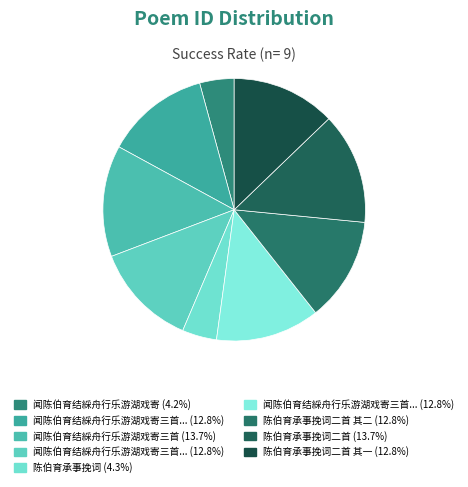

Count the number of slices in the pie.

9